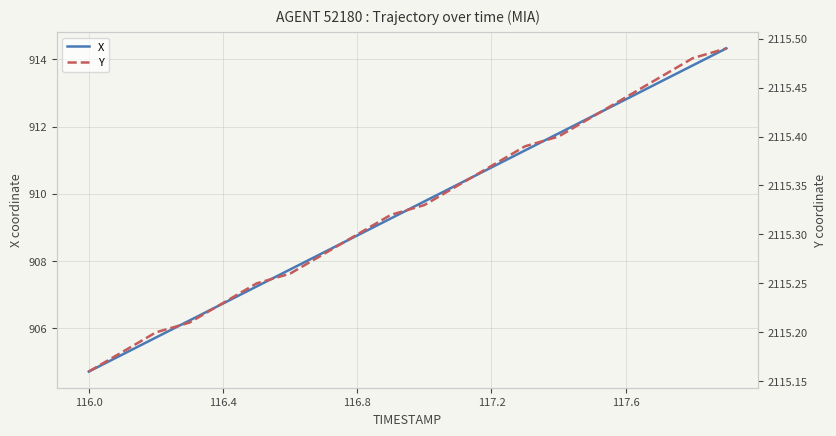

Rank the series by their average value, from lowest to highest.

X, Y